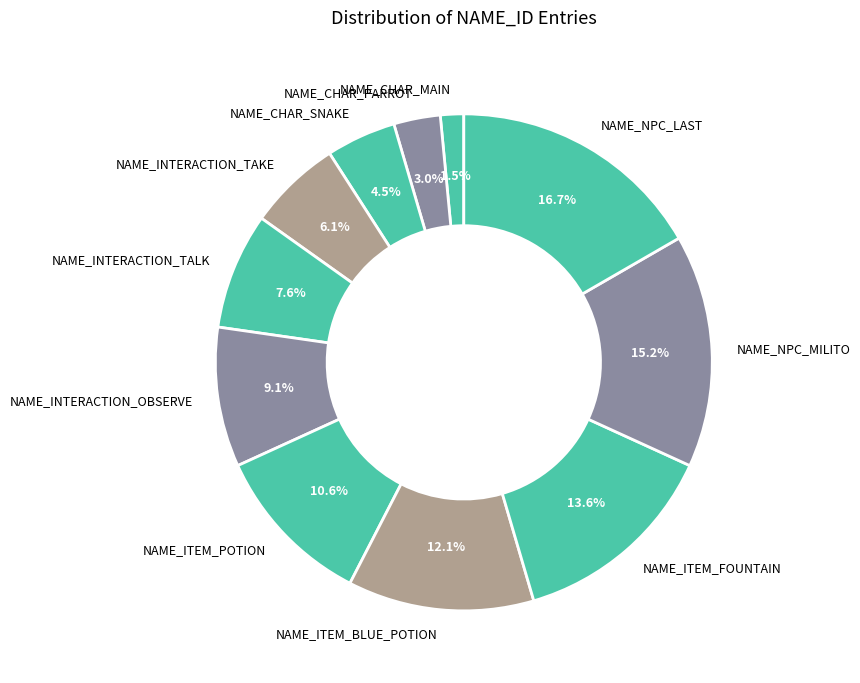

What is the largest slice in the pie chart?

NAME_NPC_LAST